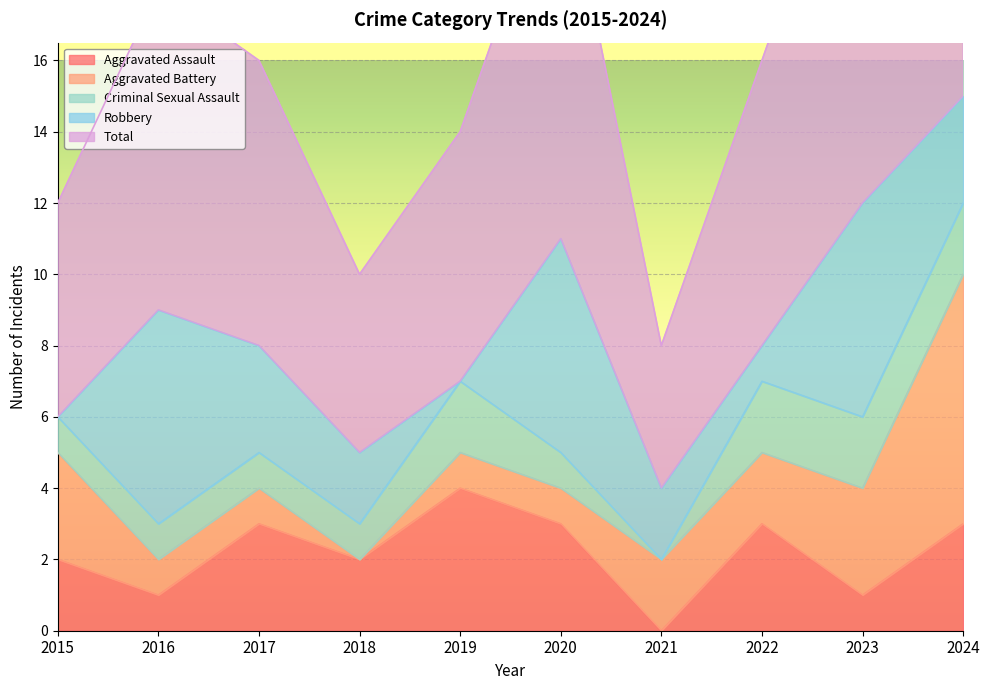

Which category has the highest value in the Robbery series?

2016